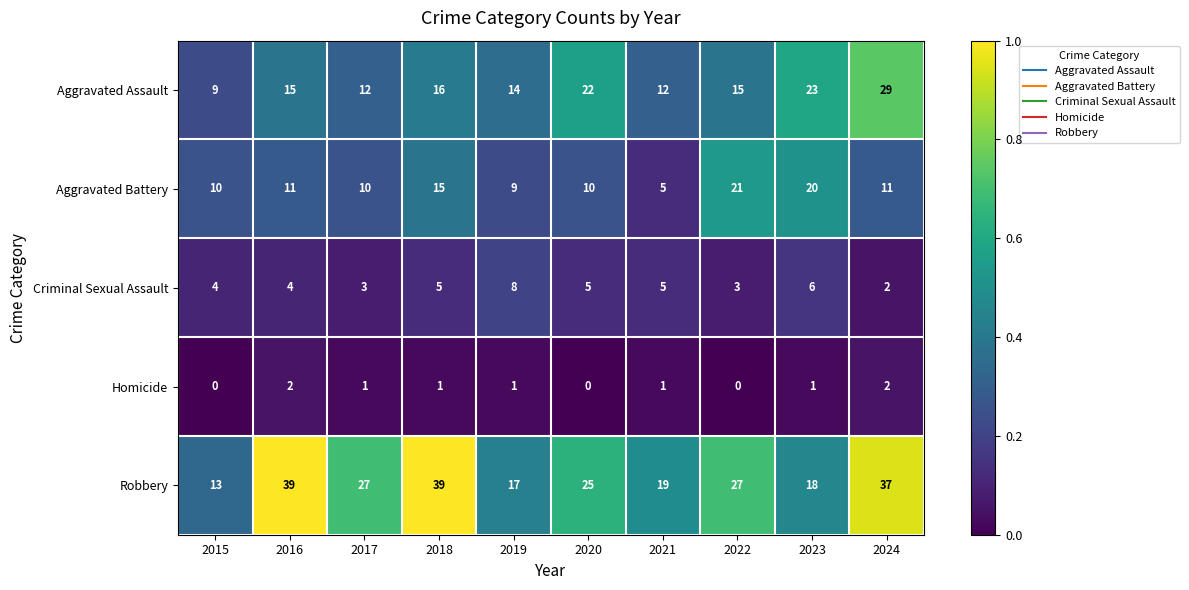

How many Criminal Sexual Assault values are between 3 and 5?

7